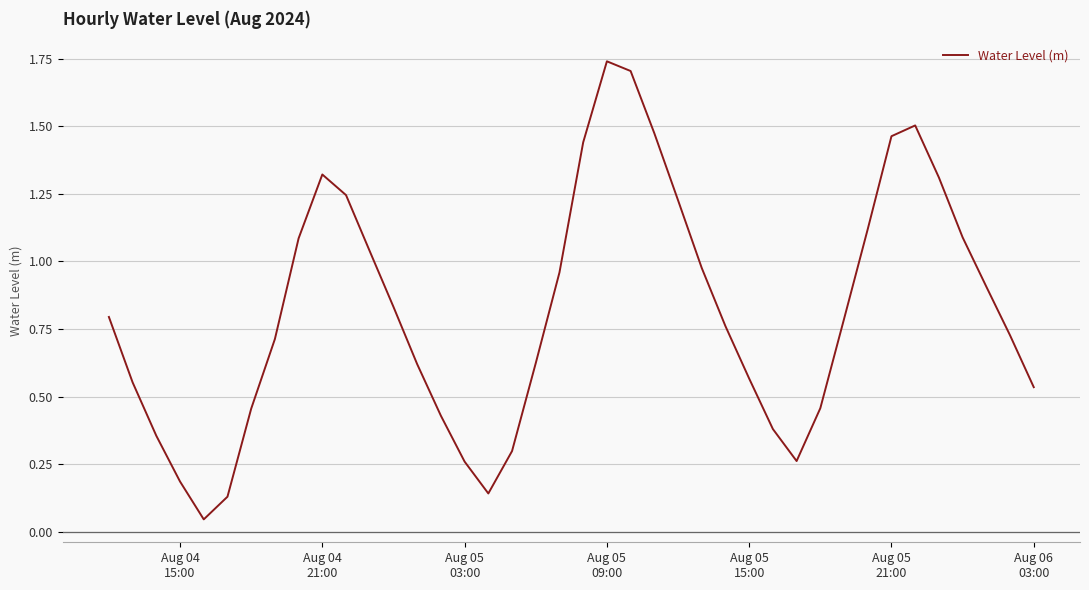

At which category does the chart reach its peak across all series?

Aug 05
09:00